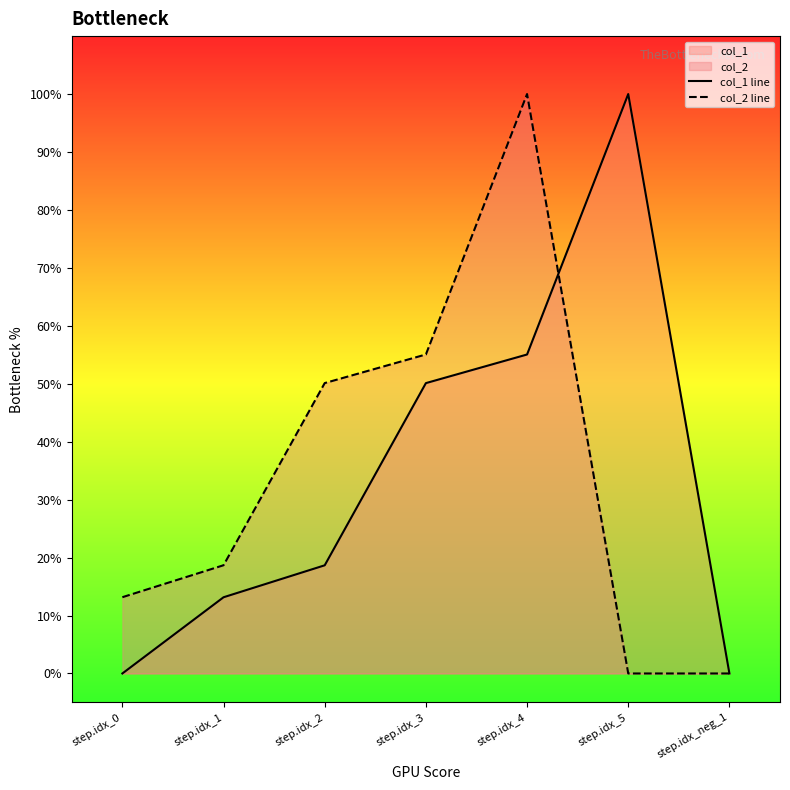

What is the difference between the second highest and second lowest values in the col_1 line series?

55.0